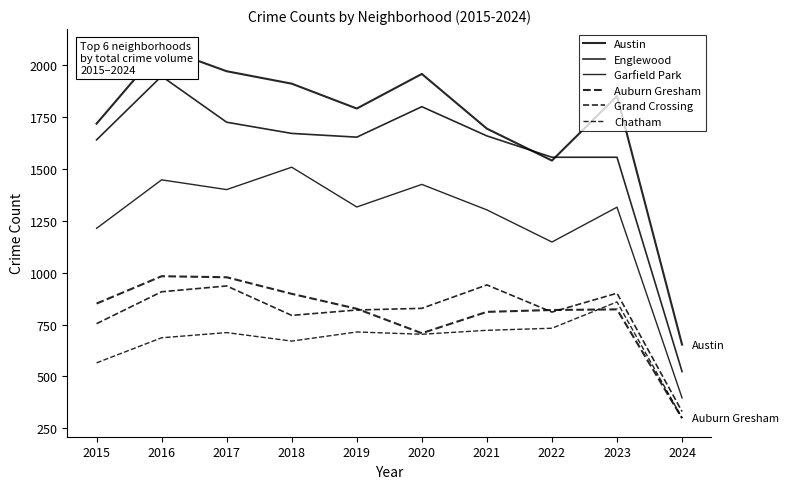

At which label is Auburn Gresham closest to 640?

2020